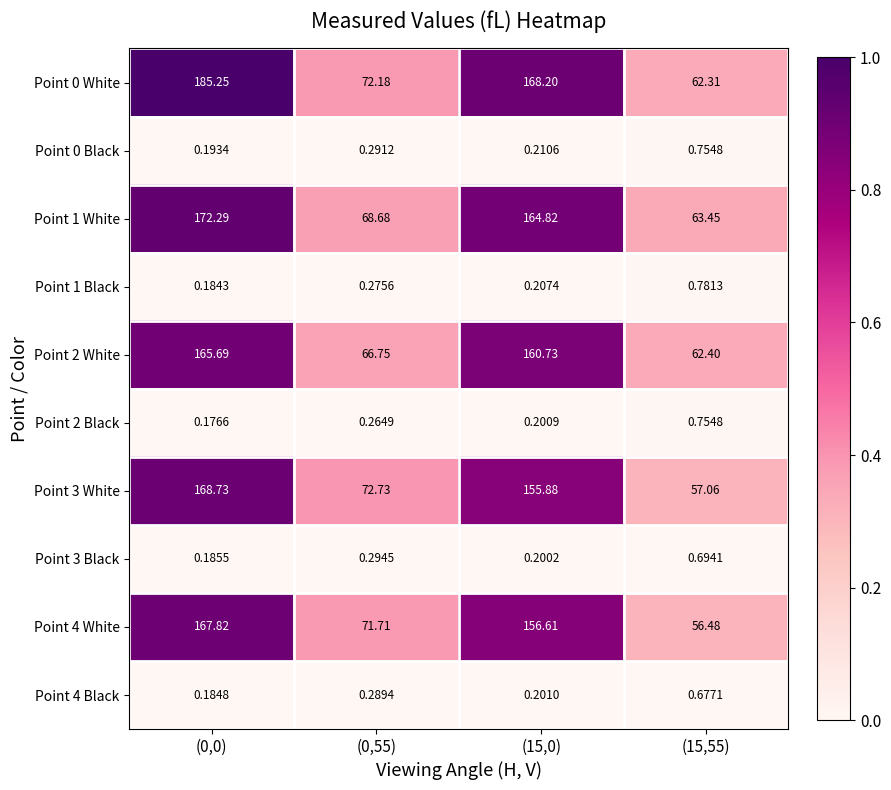

Is the value of Point 4 Black at (15,0) greater than the value of Point 1 Black at (0,0)?

Yes